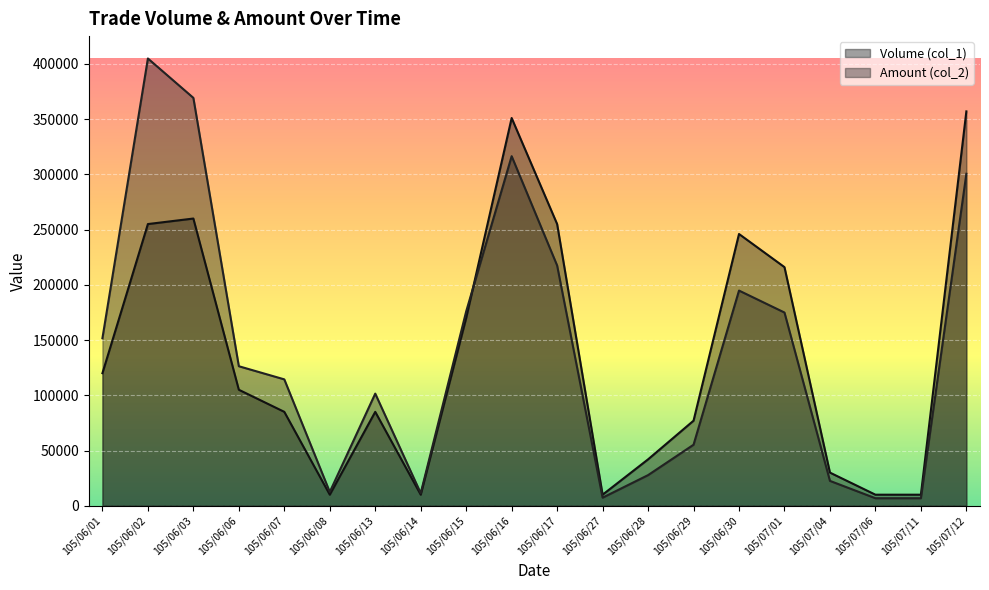

List the labels in order of Volume (col_1) value, smallest first.

105/06/08, 105/06/14, 105/06/27, 105/07/06, 105/07/11, 105/07/04, 105/06/28, 105/06/29, 105/06/07, 105/06/13, 105/06/06, 105/06/01, 105/06/15, 105/07/01, 105/06/30, 105/06/02, 105/06/17, 105/06/03, 105/06/16, 105/07/12